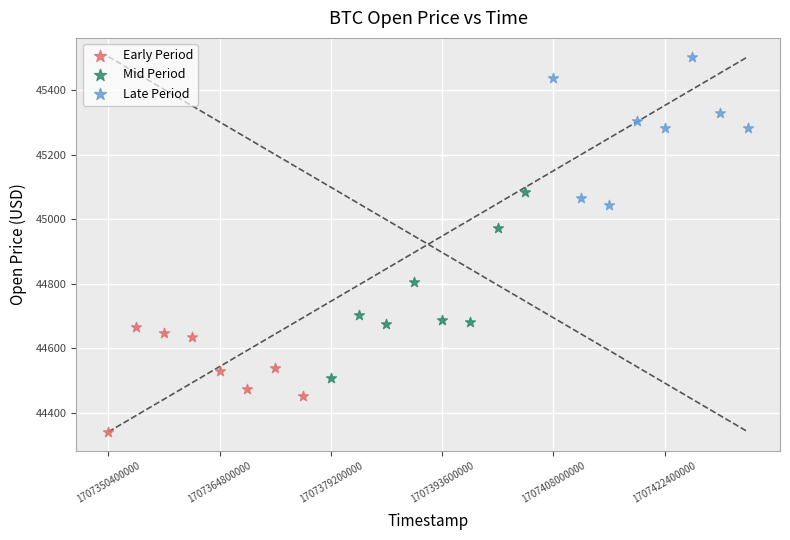

Which series has the largest Y range (max minus min)?

Mid Period